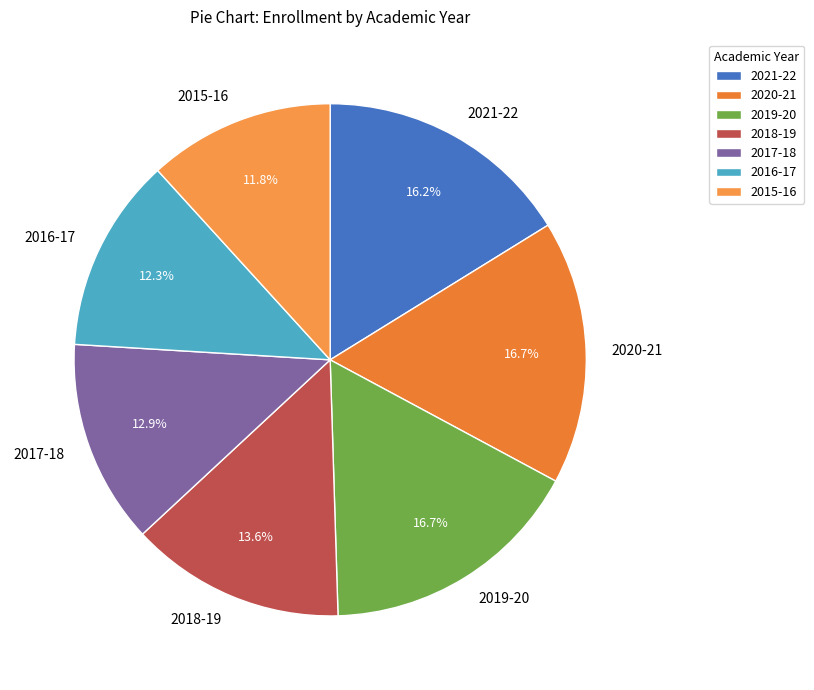

Which slice is the smallest?

2015-16